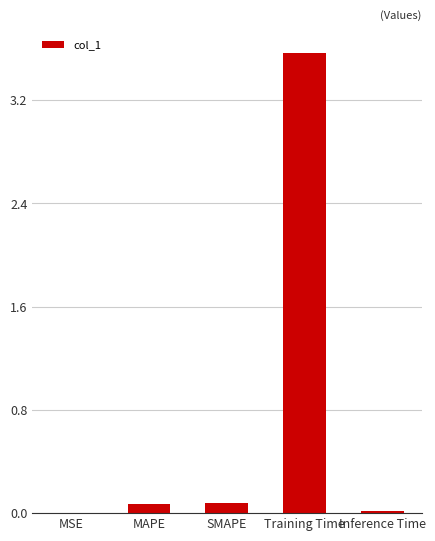

What is the average value?

0.7